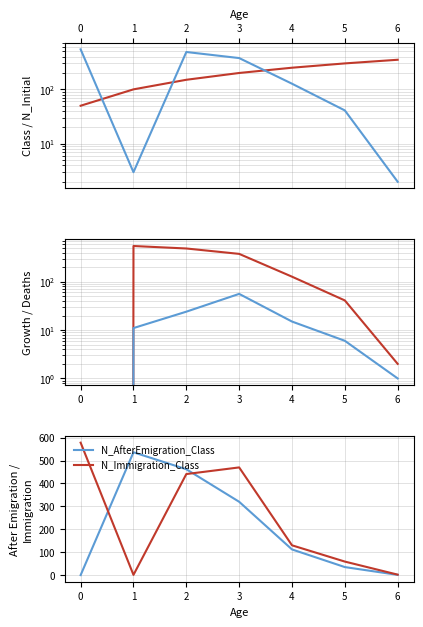

At how many categories does at least one series exceed 237?

7